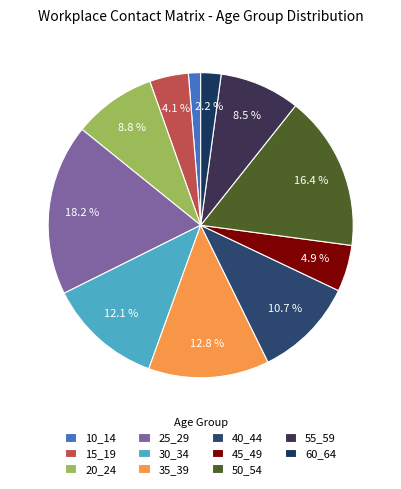

Rank the categories by value from lowest to highest.

10_14, 60_64, 15_19, 45_49, 55_59, 20_24, 40_44, 30_34, 35_39, 50_54, 25_29